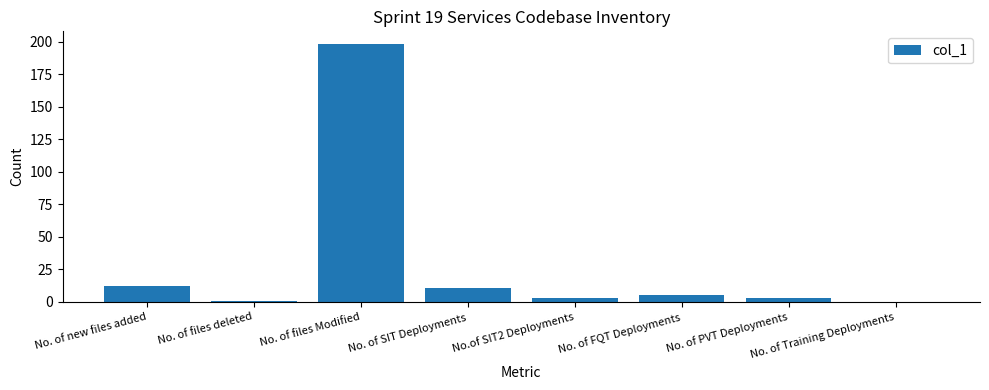

What is the average value?

29